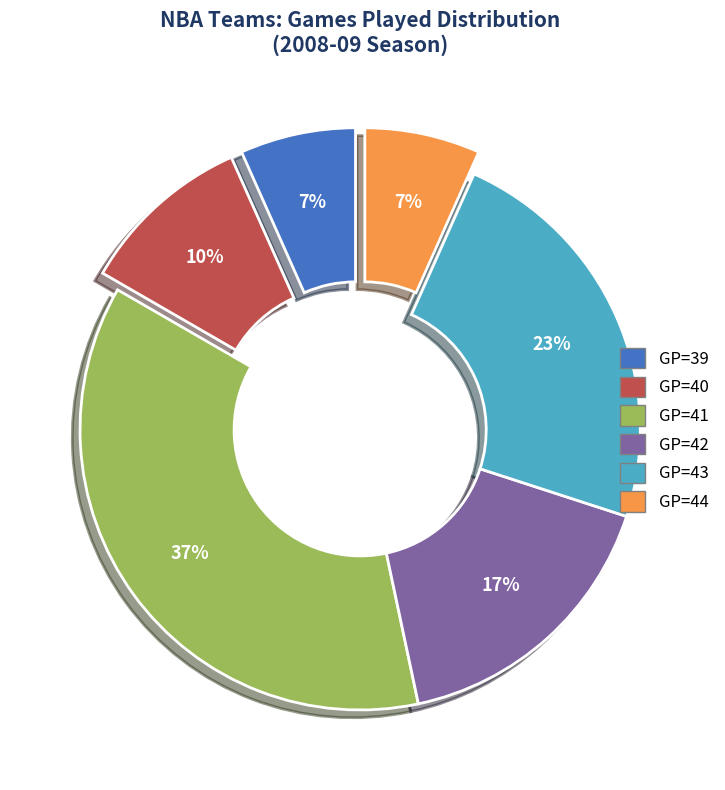

To the nearest percent, what is the average slice percentage?

17%